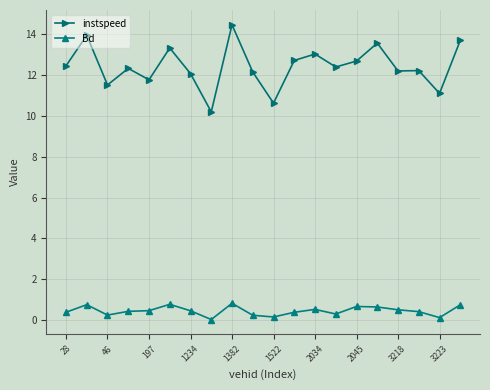

True or false: instspeed and Bd cross at least once.

False